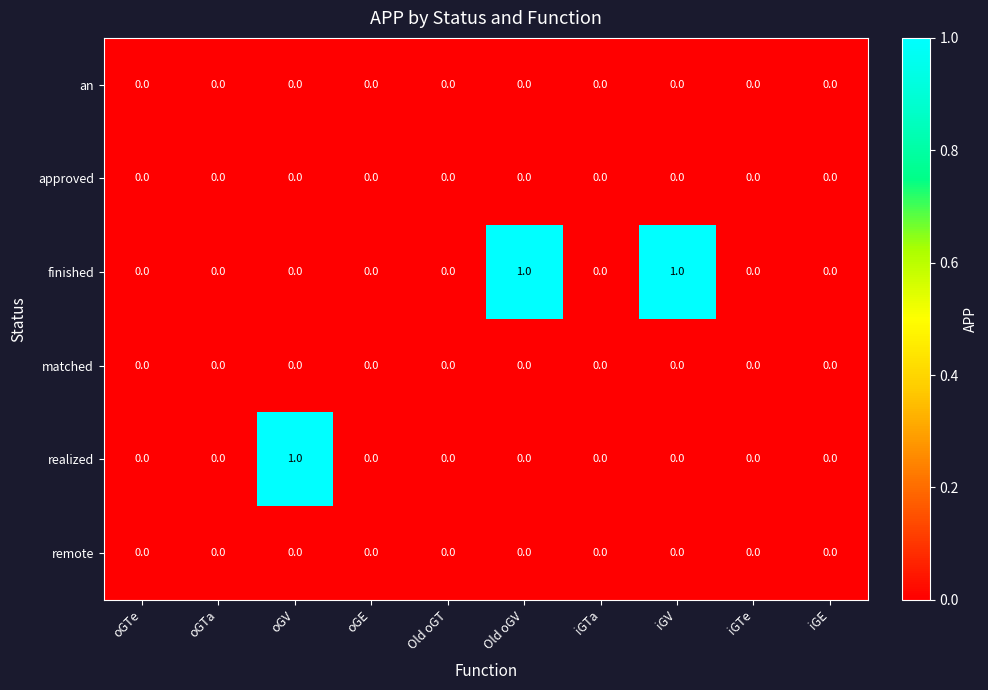

Between oGTe and Old oGV, which series saw the biggest shift?

finished